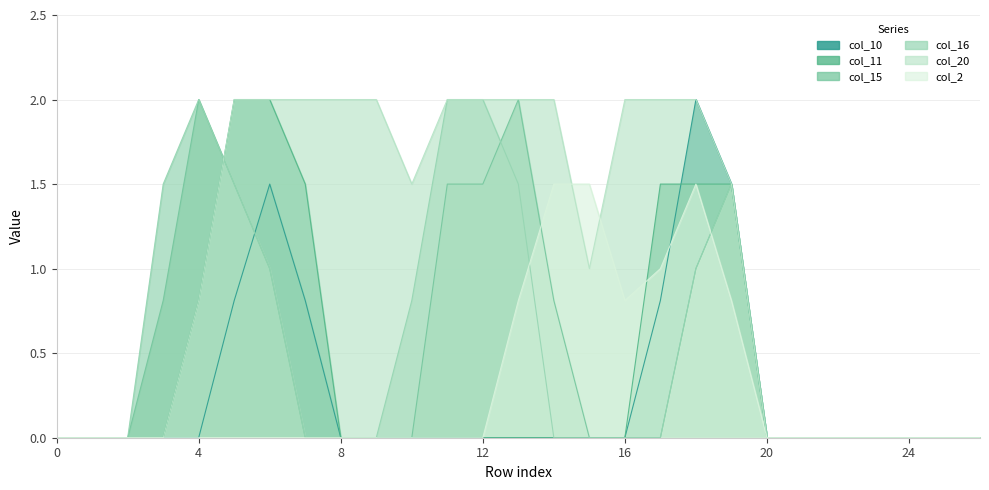

Count the number of data series in this chart.

6